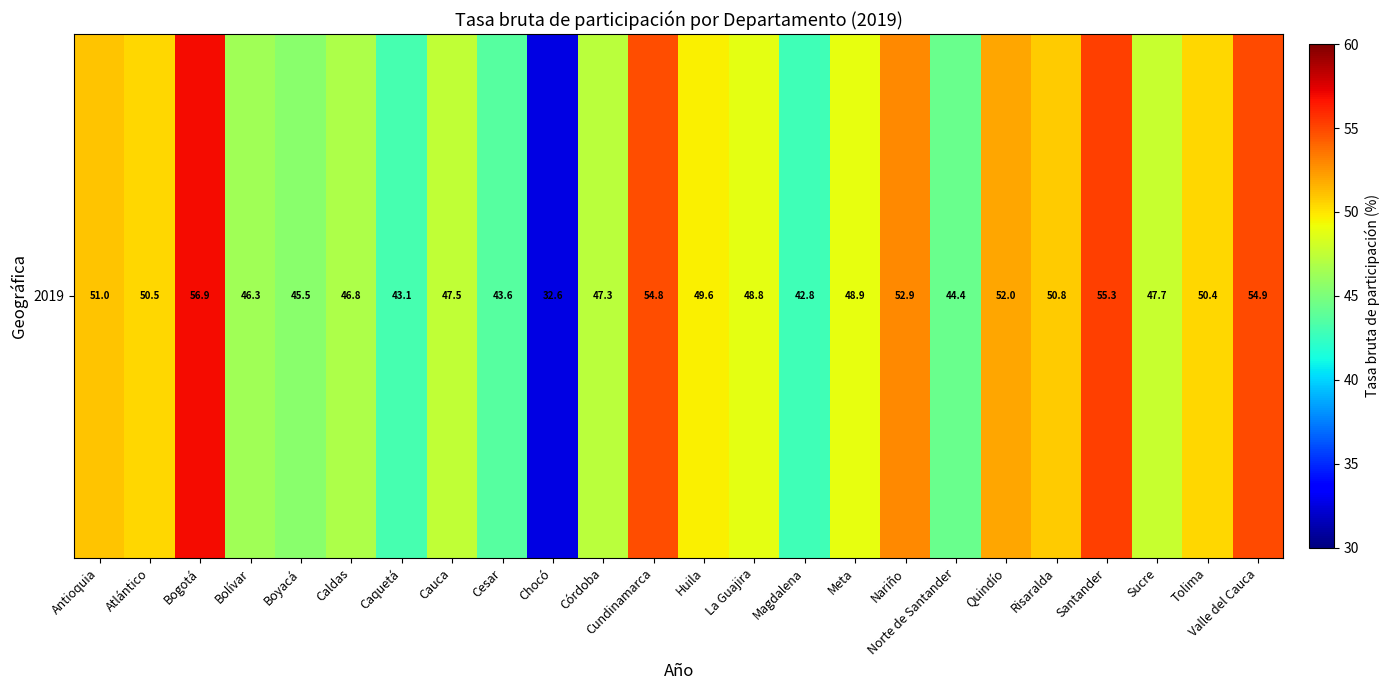

Which label corresponds to the largest value in the chart?

Bogotá